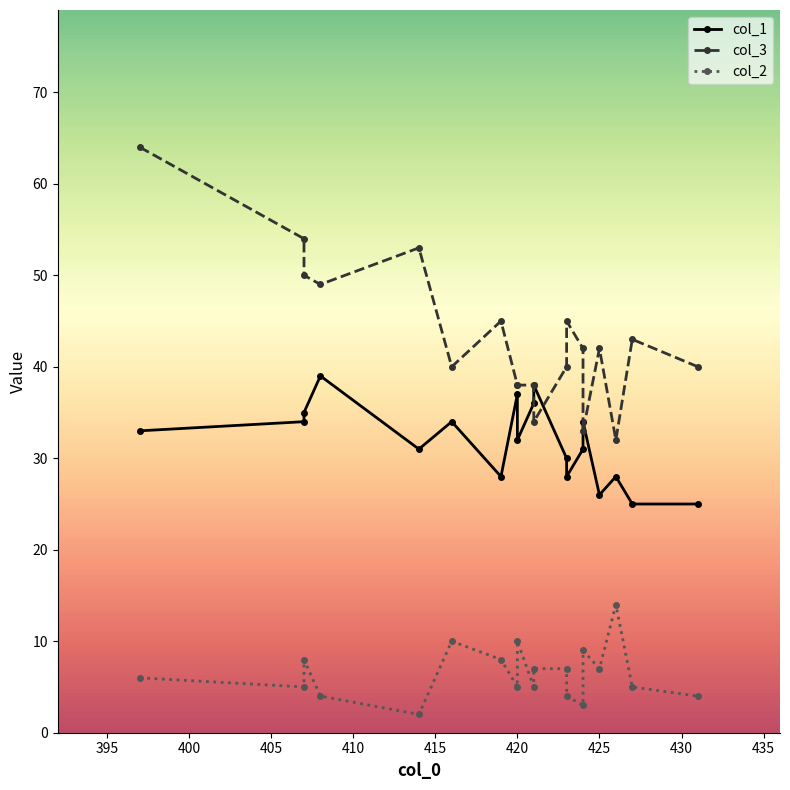

What position from the left is 420?

7